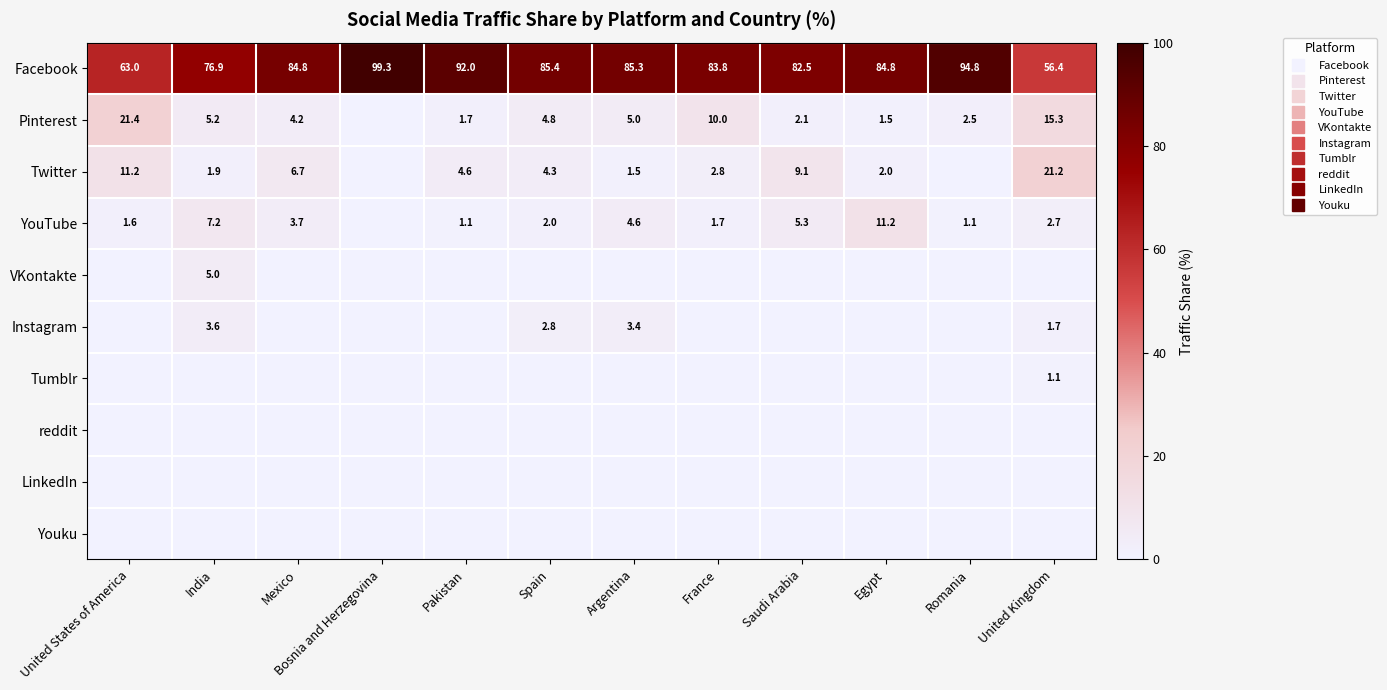

Rank the categories by reddit value from lowest to highest.

United States of America, India, Mexico, Bosnia and Herzegovina, Pakistan, Spain, Argentina, France, Saudi Arabia, Egypt, Romania, United Kingdom